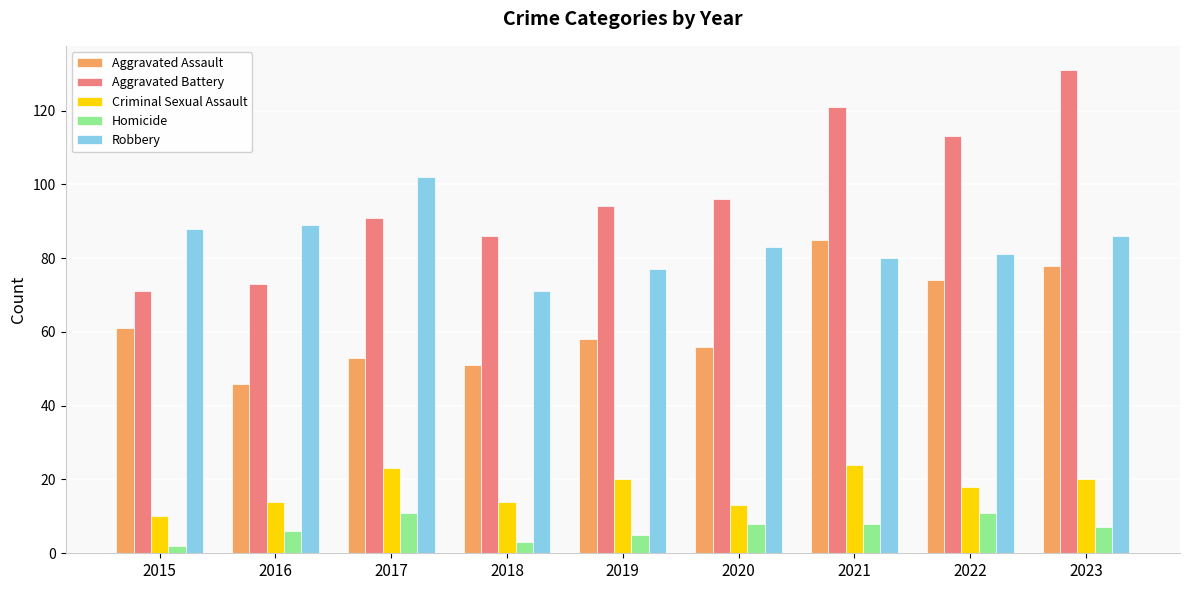

What is the value of the Criminal Sexual Assault bar at the 6th from the left?

13